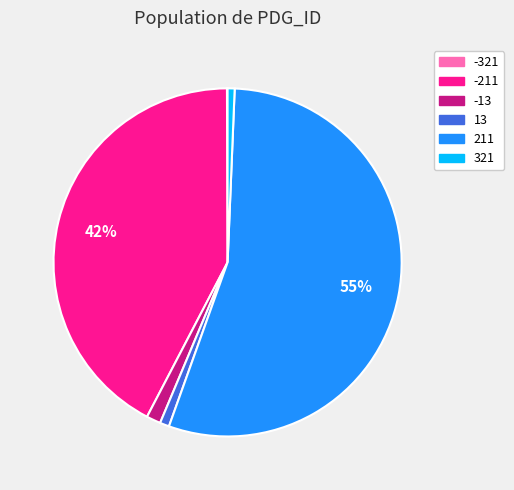

The -211 slice represents 56% of the pie. True or false?

False